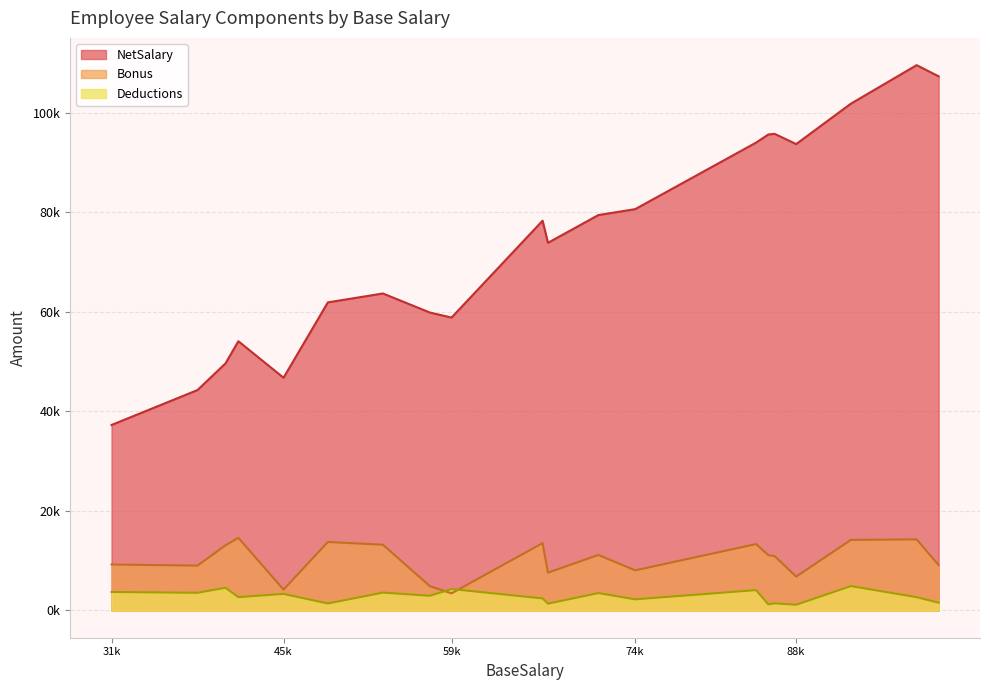

Reading right to left, what are all the values shown in this chart?

NetSalary: 71786=79450	41122=49641	99768=107323	54070=63690	38820=44284	67198=78314	74813=80638	49541=61903	86276=95768	42182=54100	59711=58852	67641=73868	57935=59860	92552=101833	85761=95638	45896=46762	88053=93712	97957=109570	84756=94007	31750=37271
Bonus: 71786=11153	41122=13081	99768=9117	54070=13207	38820=9010	67198=13530	74813=8059	49541=13760	86276=10927	42182=14592	59711=3440	67641=7592	57935=4875	92552=14178	85761=11108	45896=4190	88053=6806	97957=14281	84756=13339	31750=9232
Deductions: 71786=3489	41122=4562	99768=1562	54070=3587	38820=3546	67198=2414	74813=2234	49541=1398	86276=1435	42182=2674	59711=4299	67641=1365	57935=2950	92552=4897	85761=1231	45896=3324	88053=1147	97957=2668	84756=4088	31750=3711